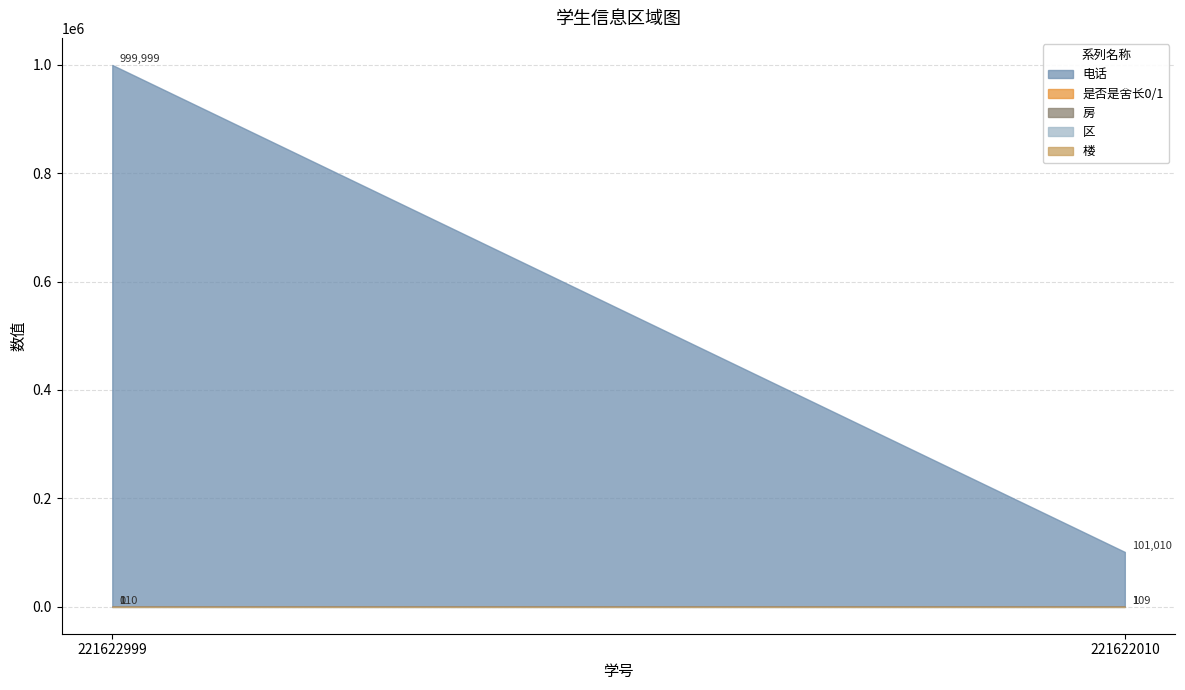

Between 221622010 and 221622999, which is larger?

221622999